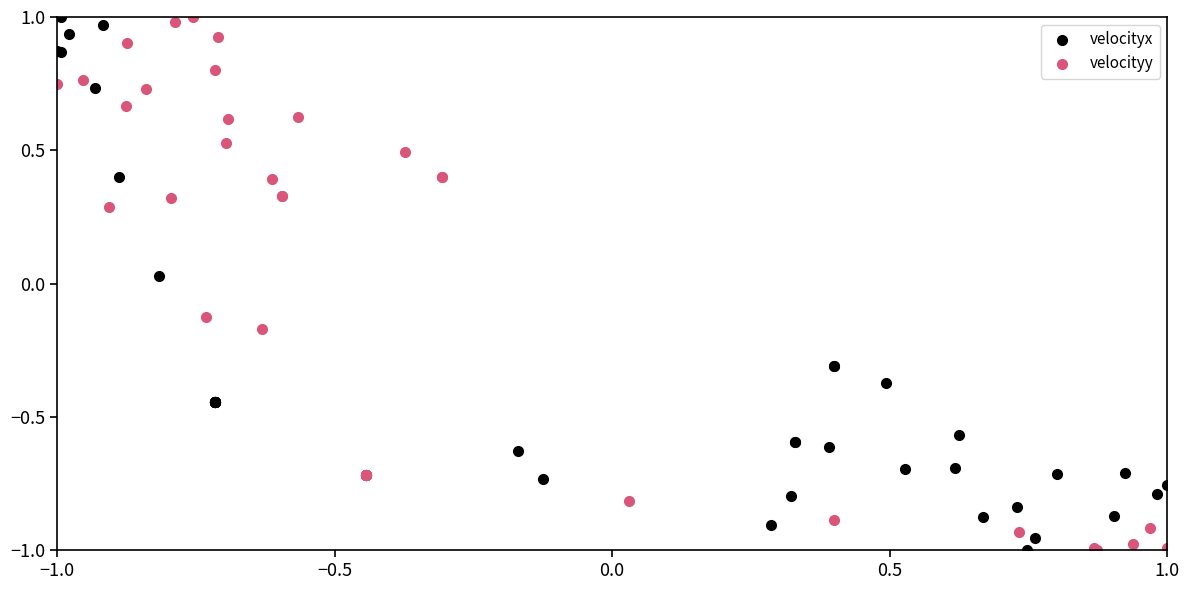

What are all the series names shown in the legend?

velocityx, velocityy